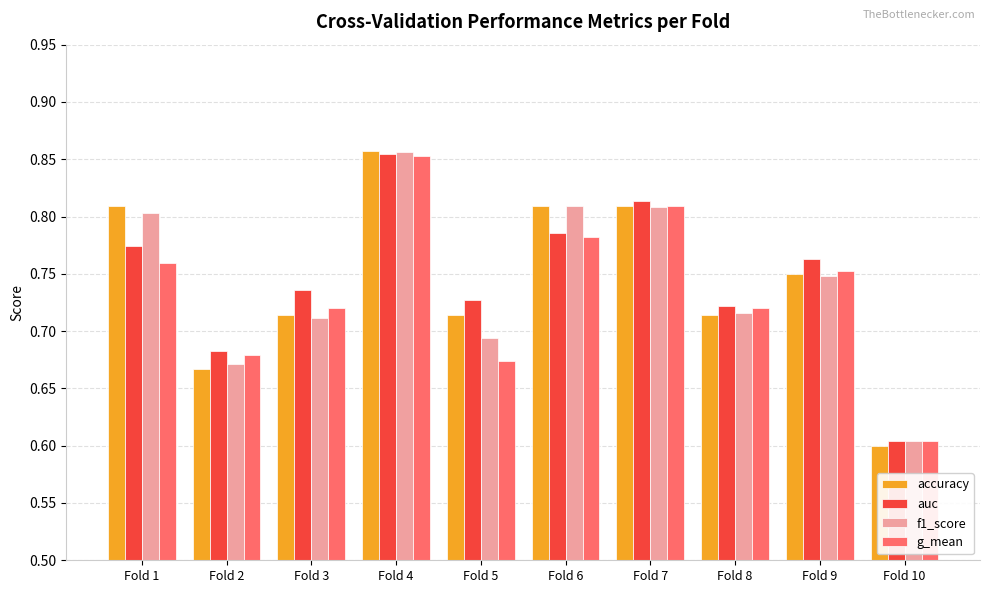

Is it true that f1_score equals 0.8 at Fold 6?

True